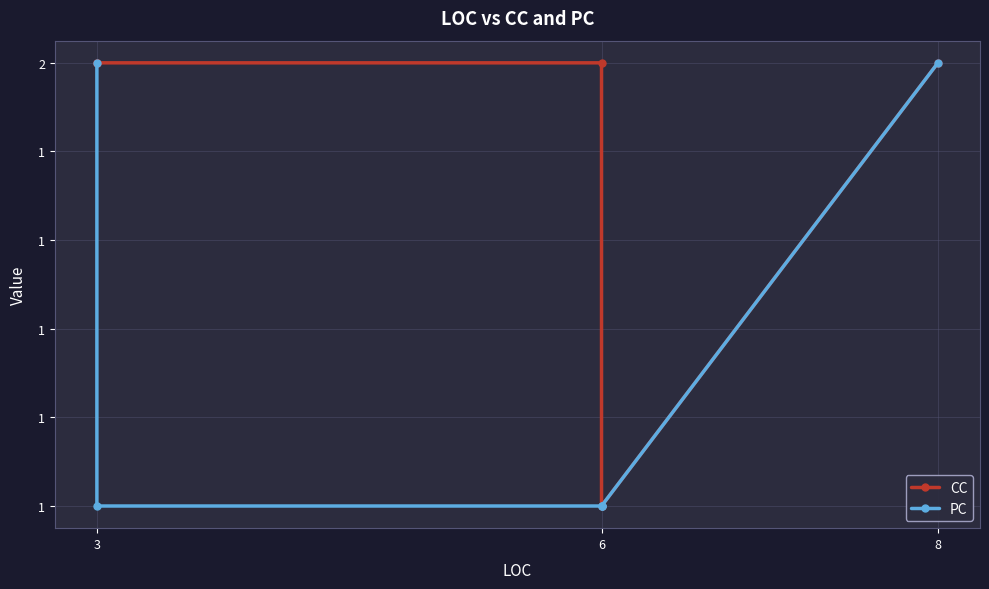

True or false: PC has a value of 2 at 8.

False